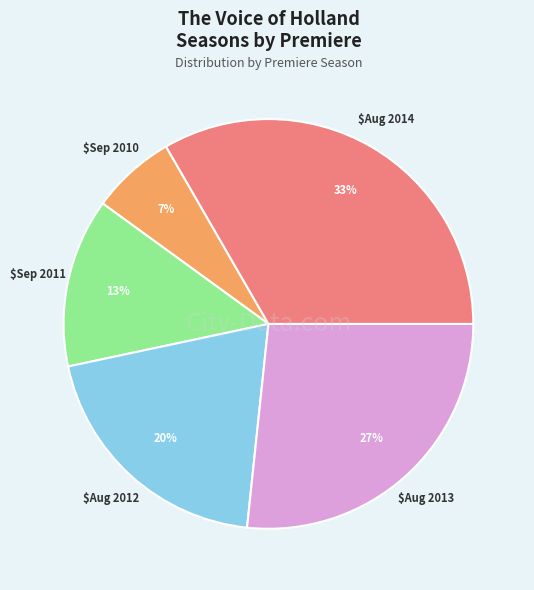

Is there any slice that represents more than half of the pie?

No